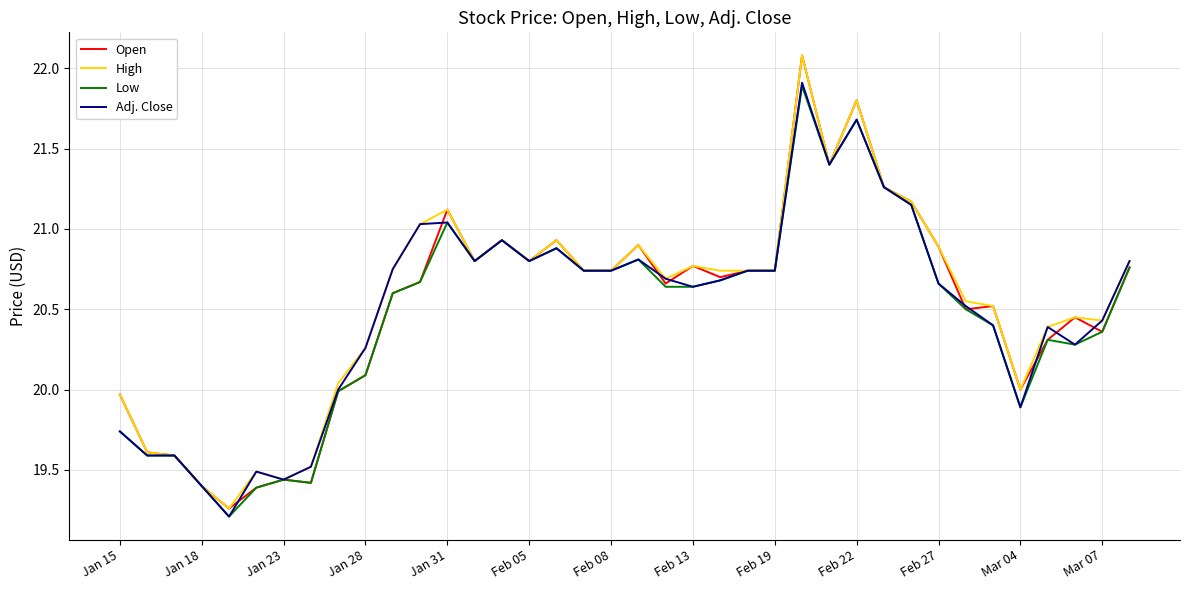

What is the greatest value displayed?

22.1